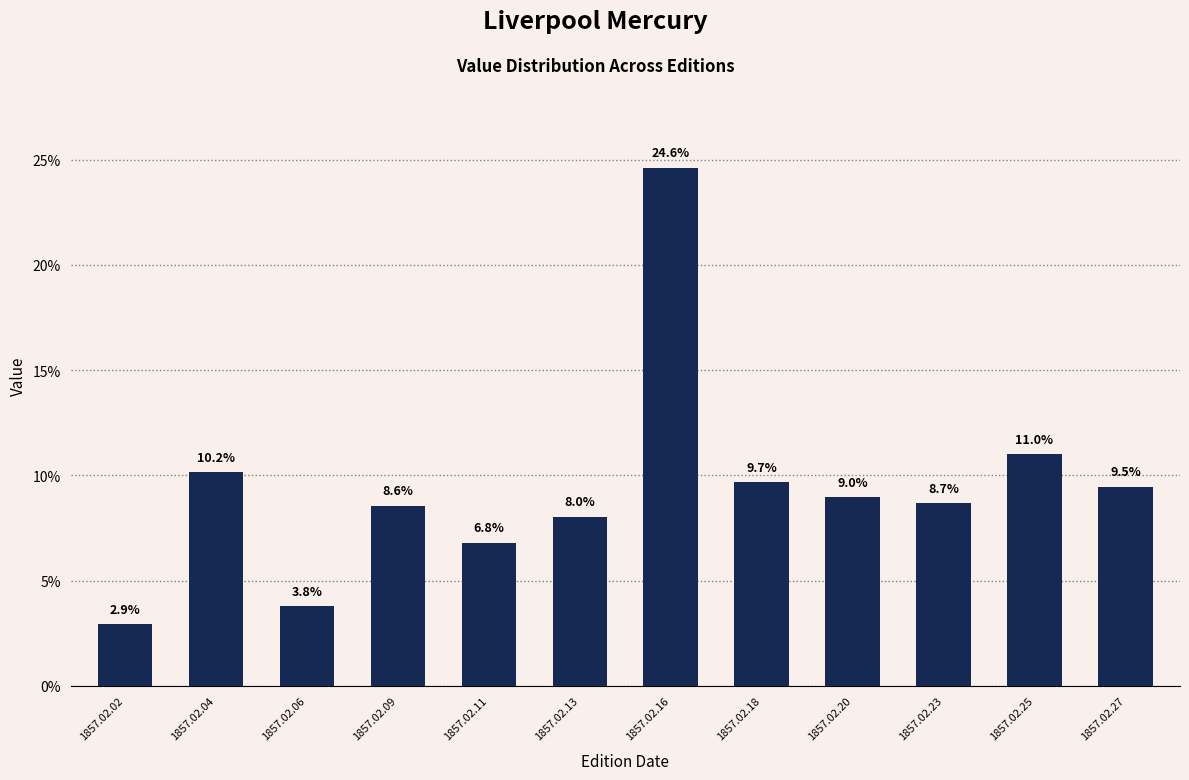

Which has a higher value, 1857.02.09 or 1857.02.27?

1857.02.27